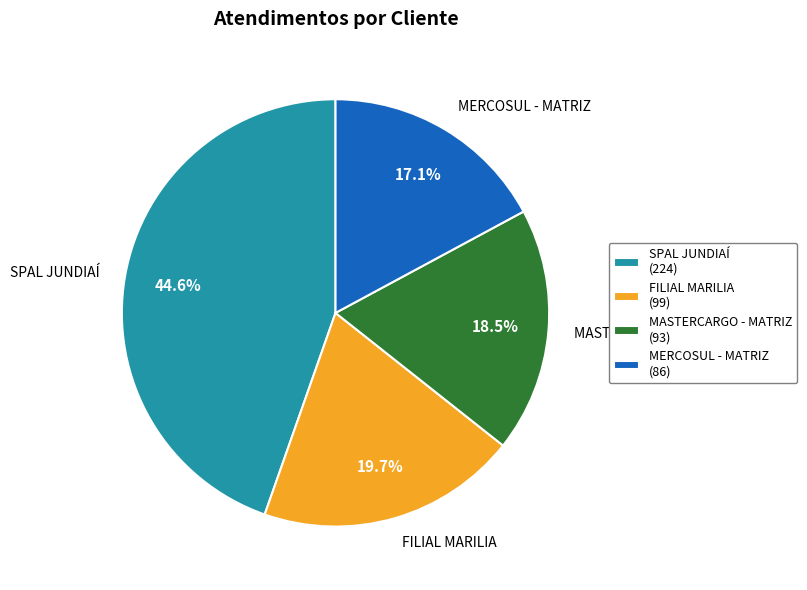

Is it true that SPAL JUNDIAÍ is 45% of the pie?

True